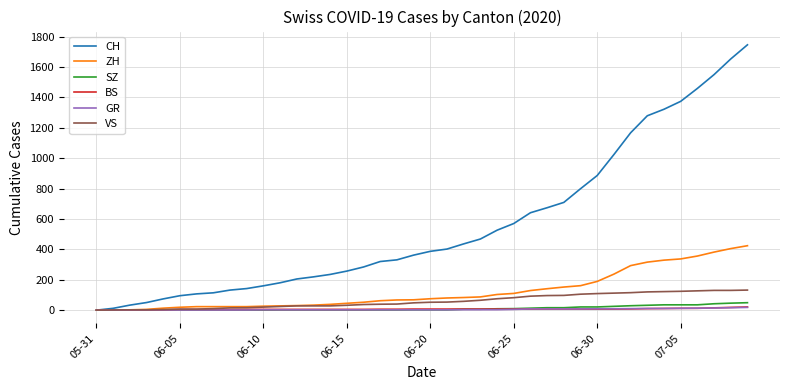

Does the chart display data point markers on the line(s)?

No